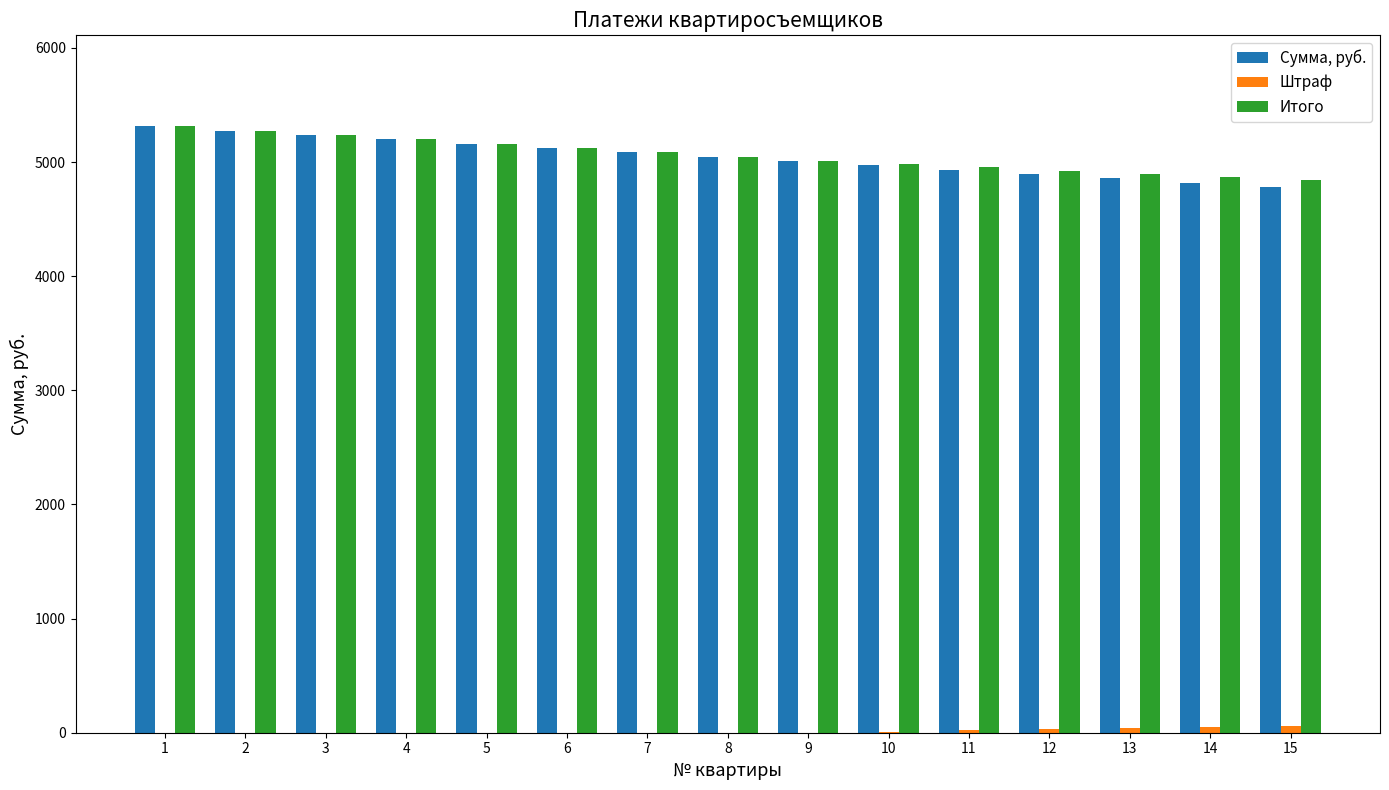

Read the Сумма, руб. value at 15.

4781.7